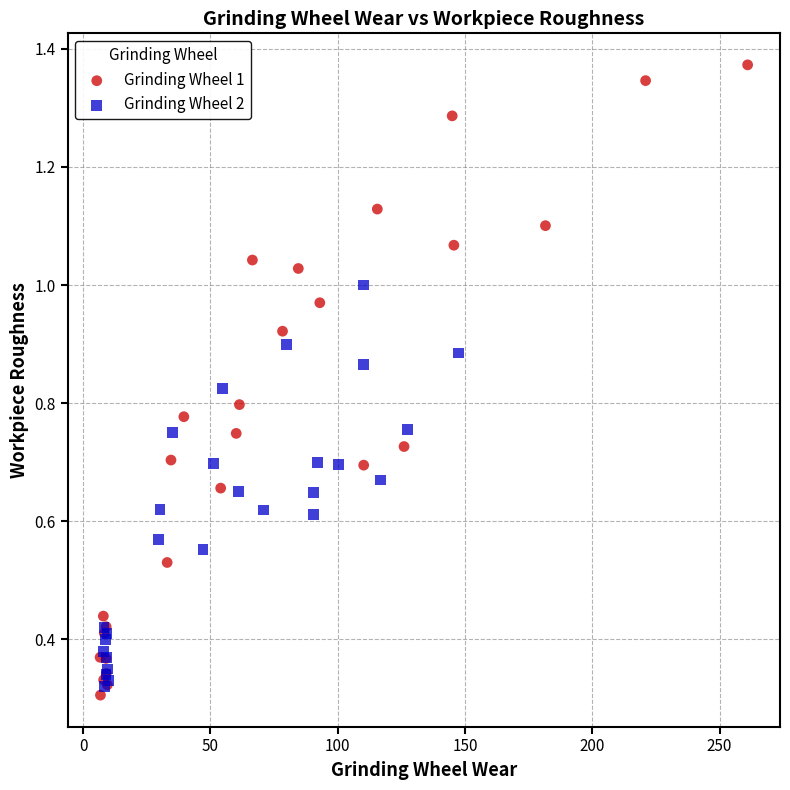

What are all the series names shown in the legend?

Grinding Wheel 1, Grinding Wheel 2